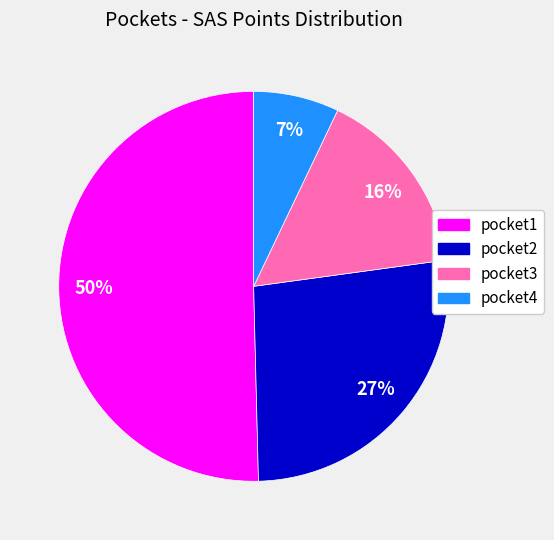

Which category has the biggest portion of the pie?

pocket1